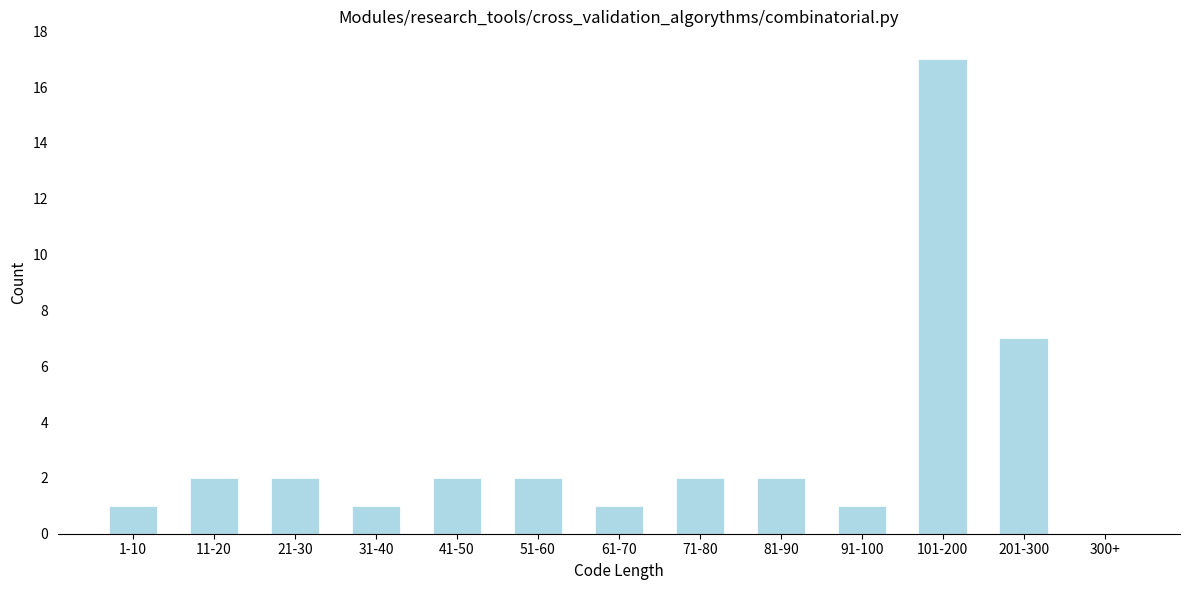

Reading right to left, what are all the values shown in this chart?

300+=0	201-300=7	101-200=17	91-100=1	81-90=2	71-80=2	61-70=1	51-60=2	41-50=2	31-40=1	21-30=2	11-20=2	1-10=1